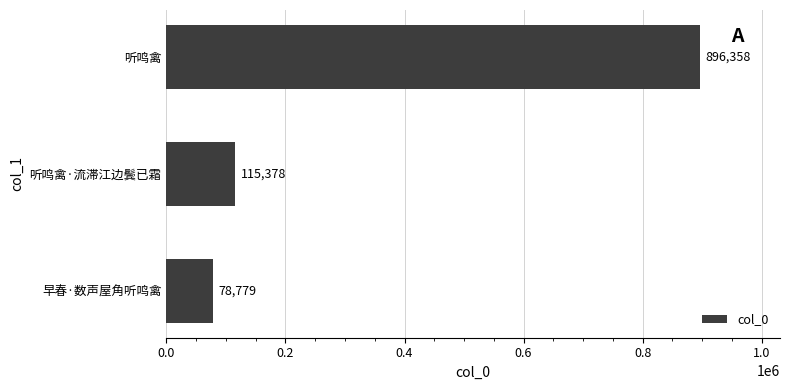

Reading bottom to top, what are all the values shown in this chart?

早春·数声屋角听鸣禽=78779	听鸣禽·流滞江边鬓已霜=115378	听鸣禽=896358